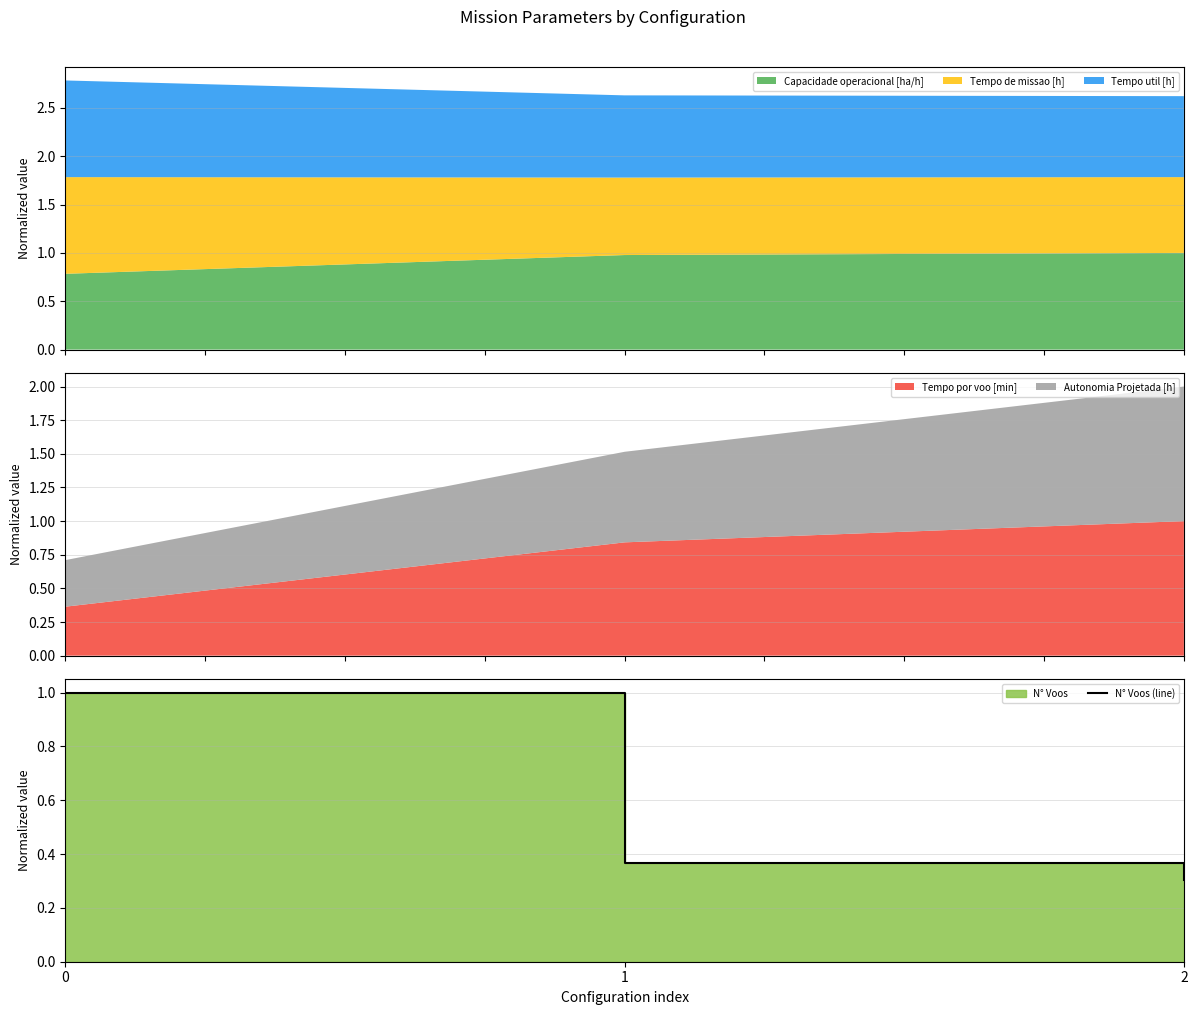

Reading left to right, what are all the values shown in this chart?

1.0	0.4	0.3